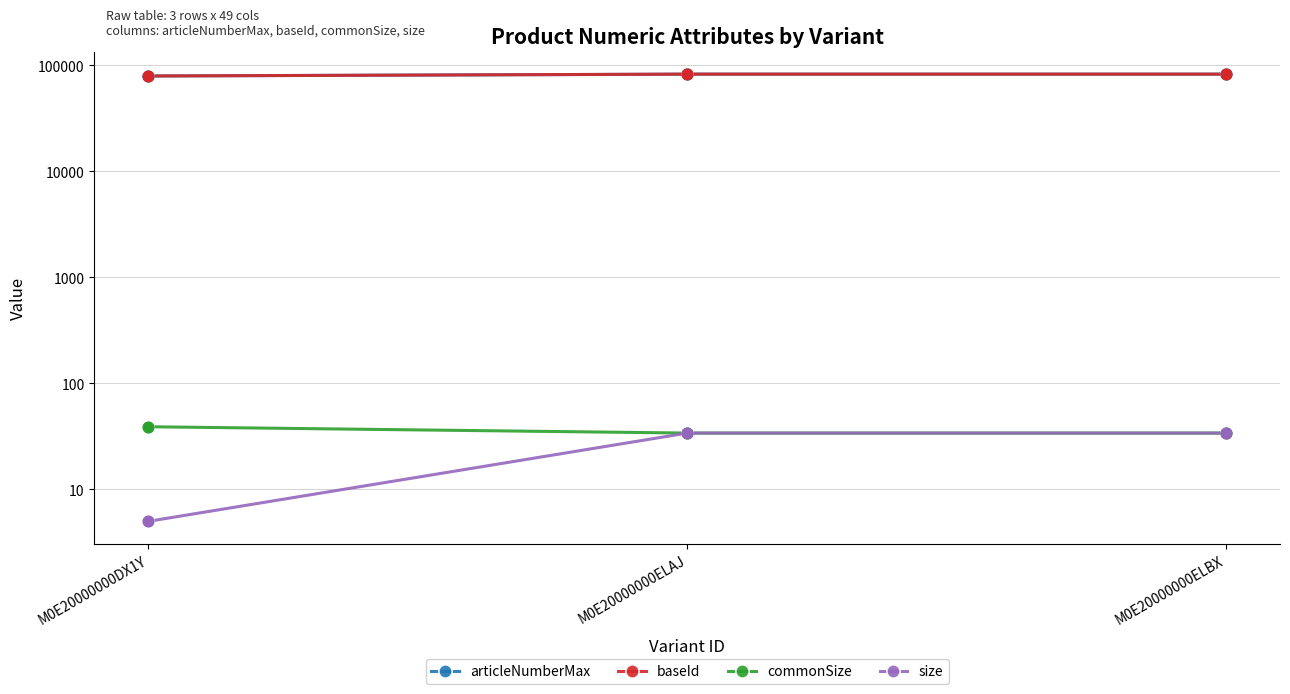

Which series has the widest spread of Y values?

articleNumberMax